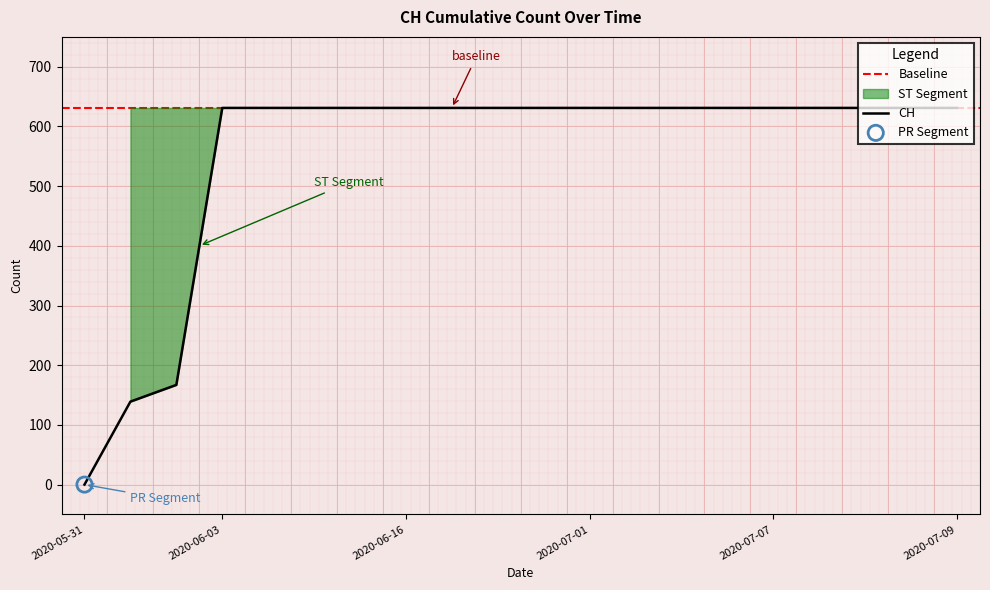

What is the change in value from 2020-06-02 to 2020-06-28?

+464